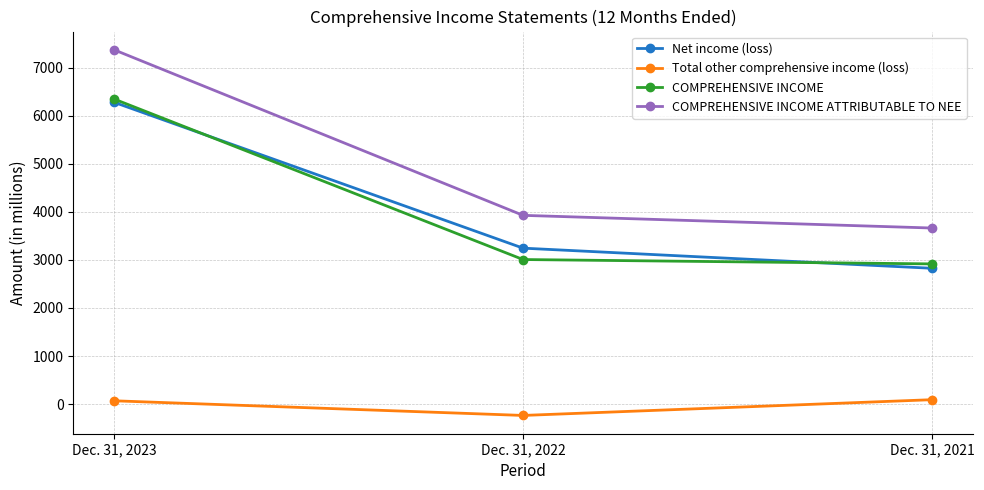

What is the smallest value displayed?

-237